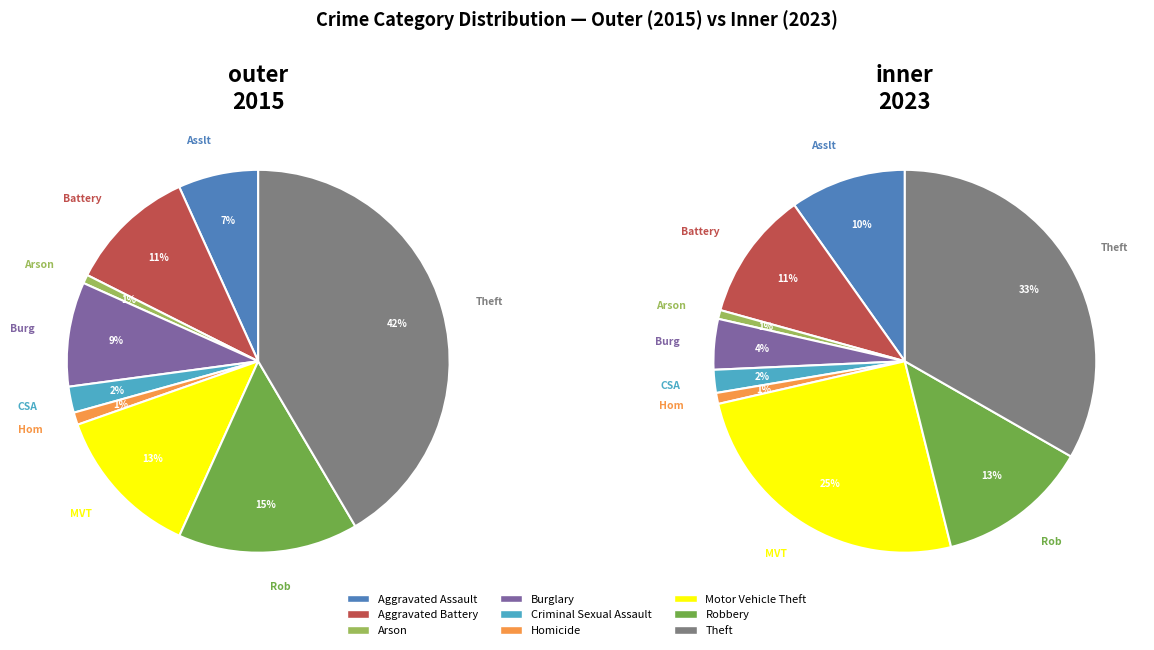

How many segments does this pie chart have?

9